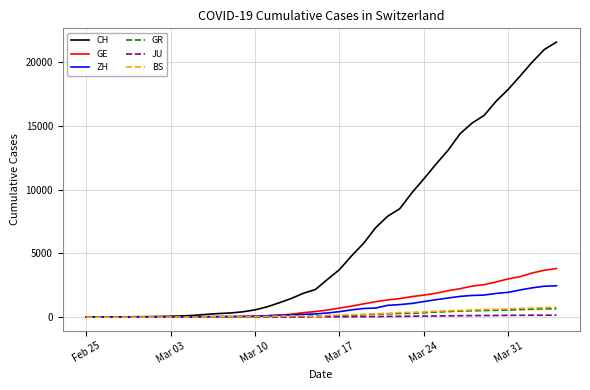

Which series has the widest spread of values?

CH